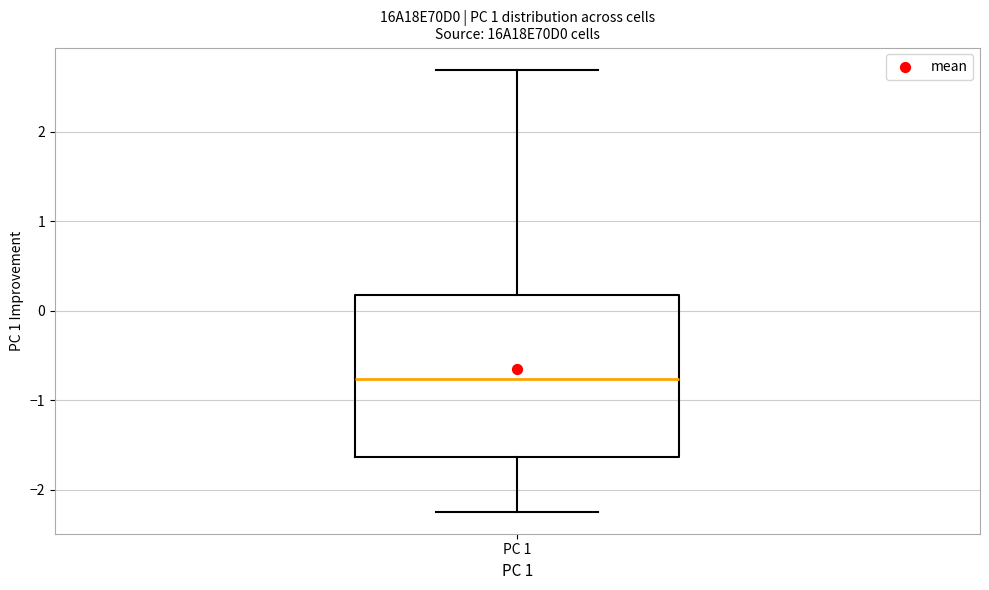

Where does the upper whisker of the box for PC 1 end on the y-axis? The values are not printed on the chart, so give them approximately, as read against the axis.

2.7